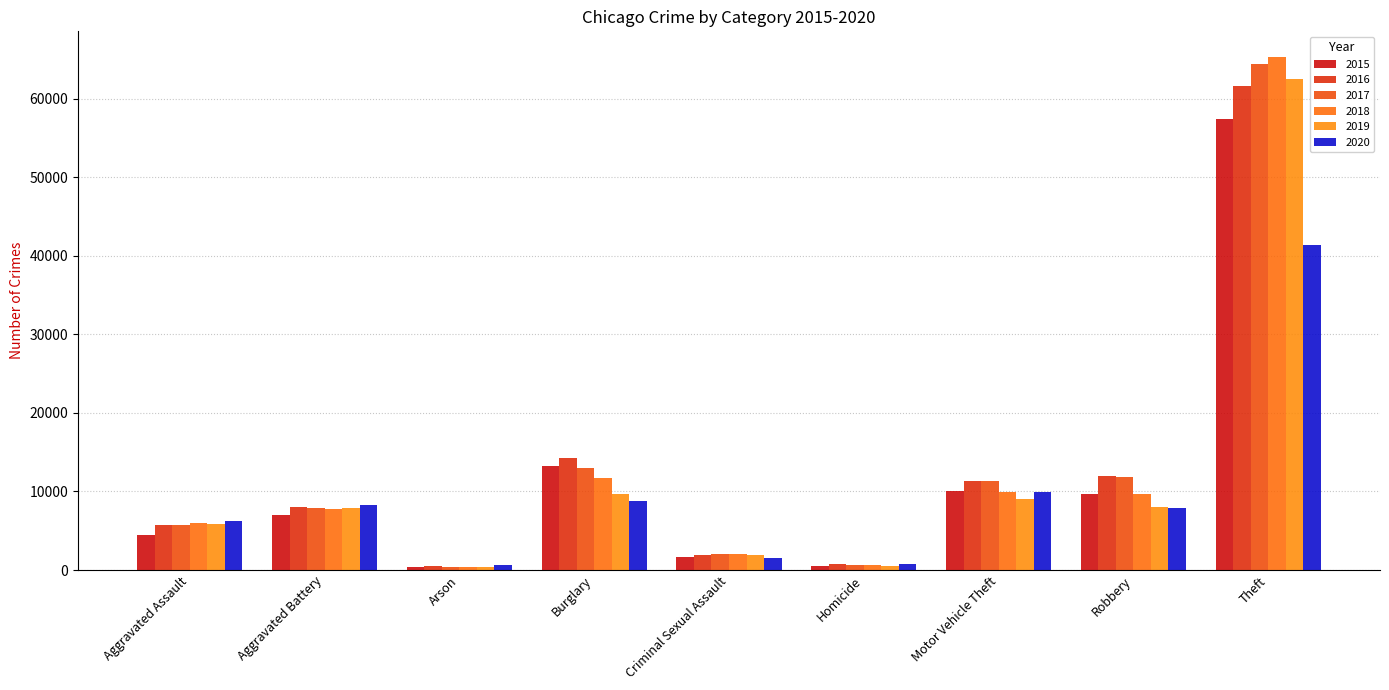

What is the label of the 5th bar from the right?

Criminal Sexual Assault